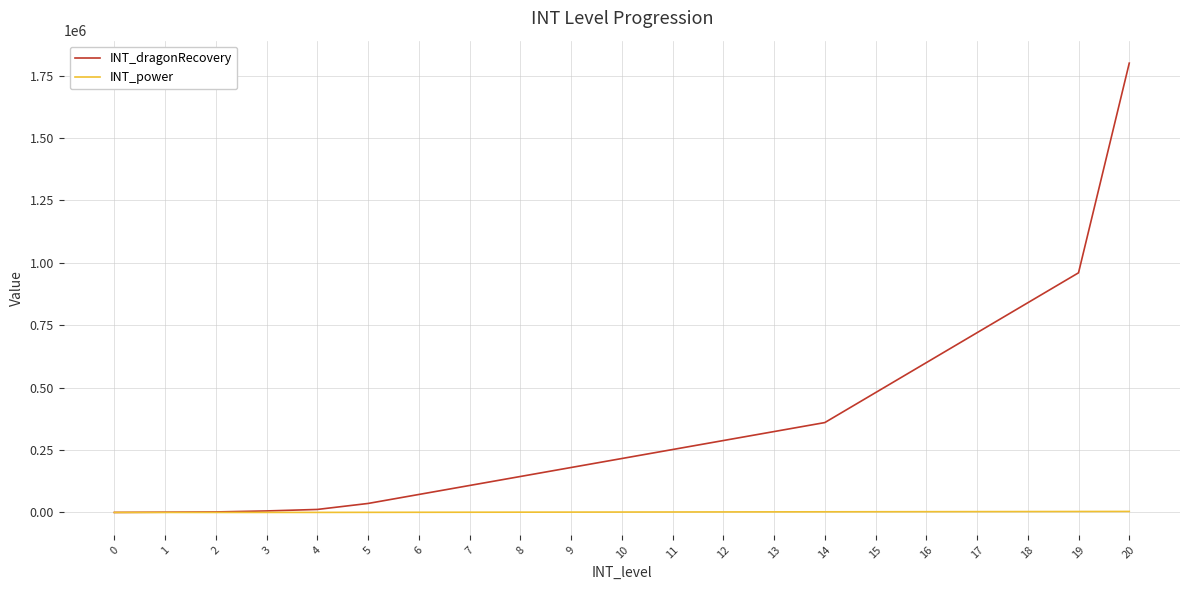

Is the value of INT_power at 9 greater than the value of INT_dragonRecovery at 13?

No